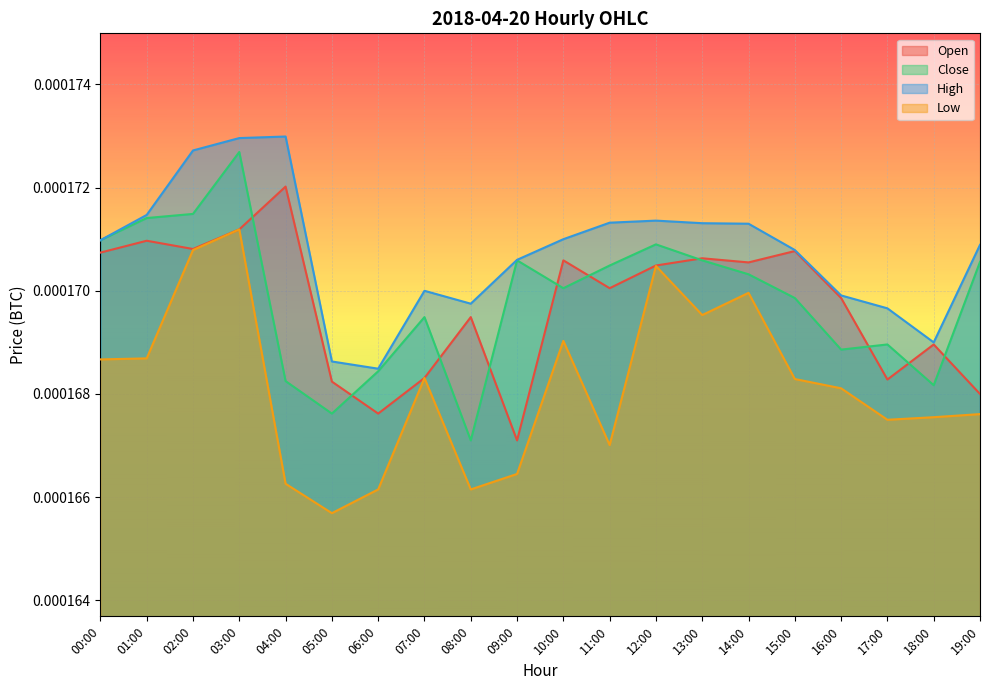

True or false: Open has more than 0 points higher than both neighbors.

True